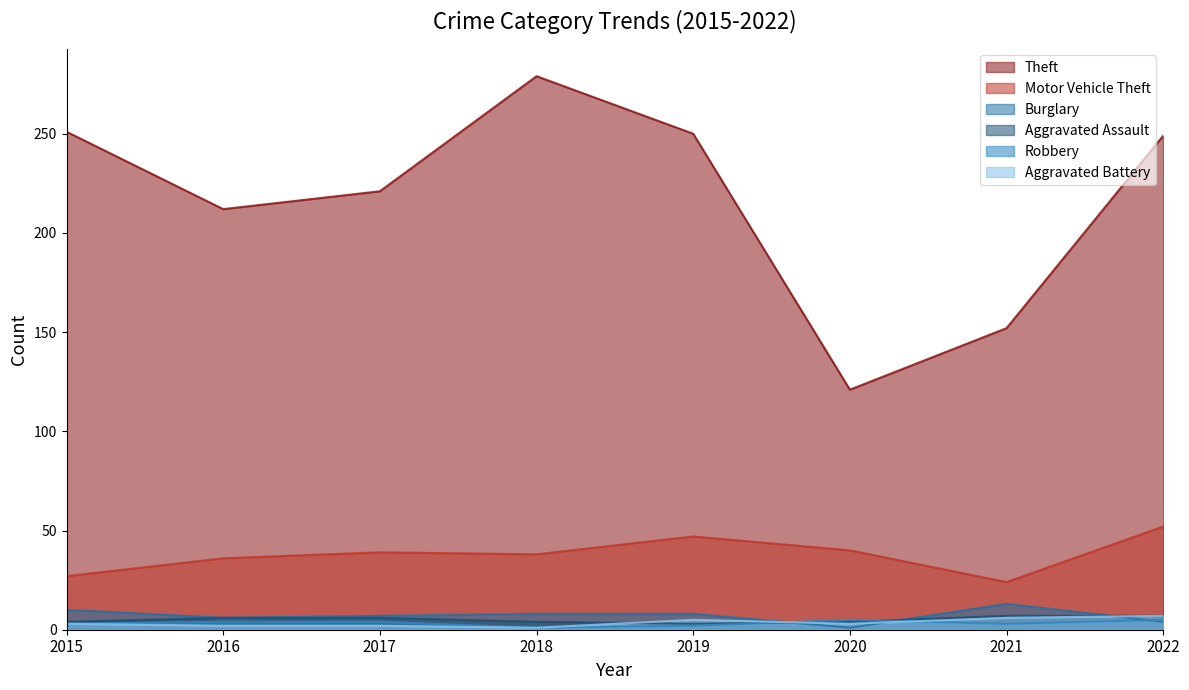

Reading left to right, transcribe all the data shown in this chart.

Theft: 251	212	221	279	250	121	152	249
Motor Vehicle Theft: 27	36	39	38	47	40	24	52
Burglary: 10	6	7	8	8	1	13	4
Aggravated Assault: 4	6	6	4	3	4	7	7
Robbery: 3	4	4	1	2	5	3	5
Aggravated Battery: 3	2	2	1	5	3	6	7